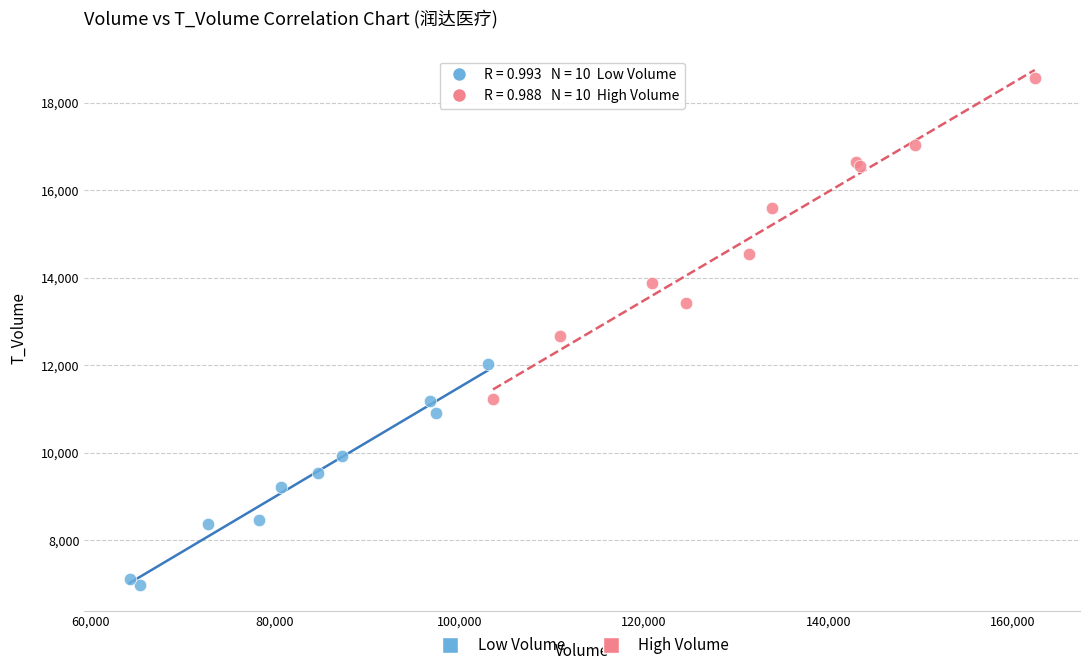

Which series has the widest spread of Y values?

High Volume